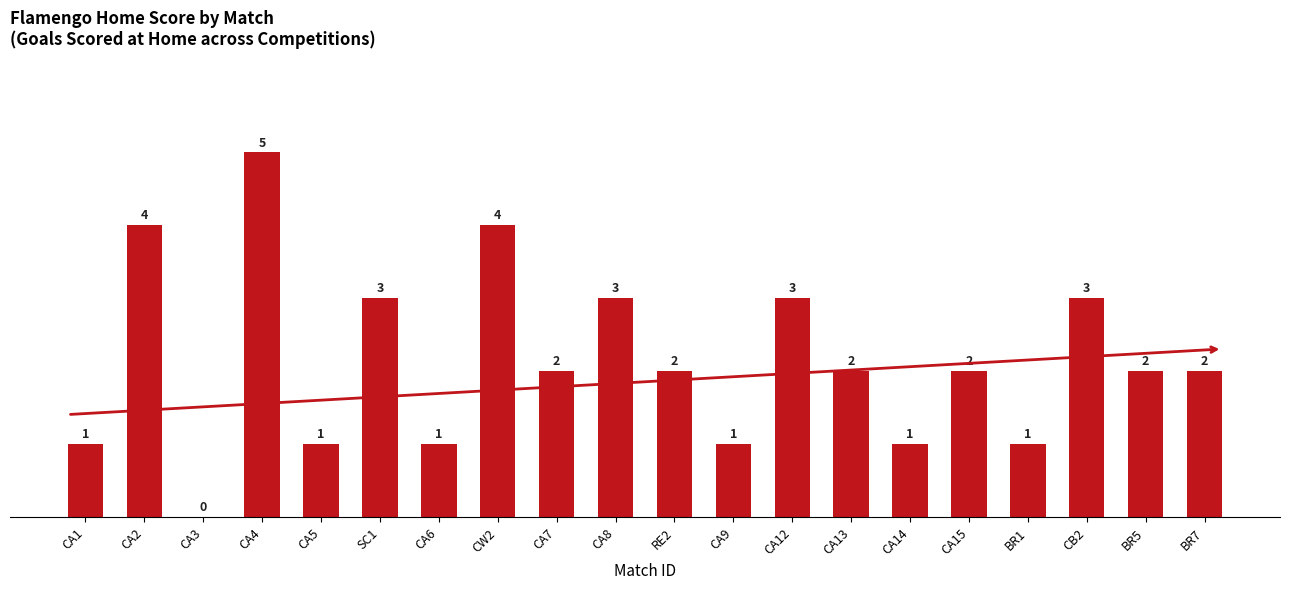

What is the change in value from CA13 to CB2?

+1